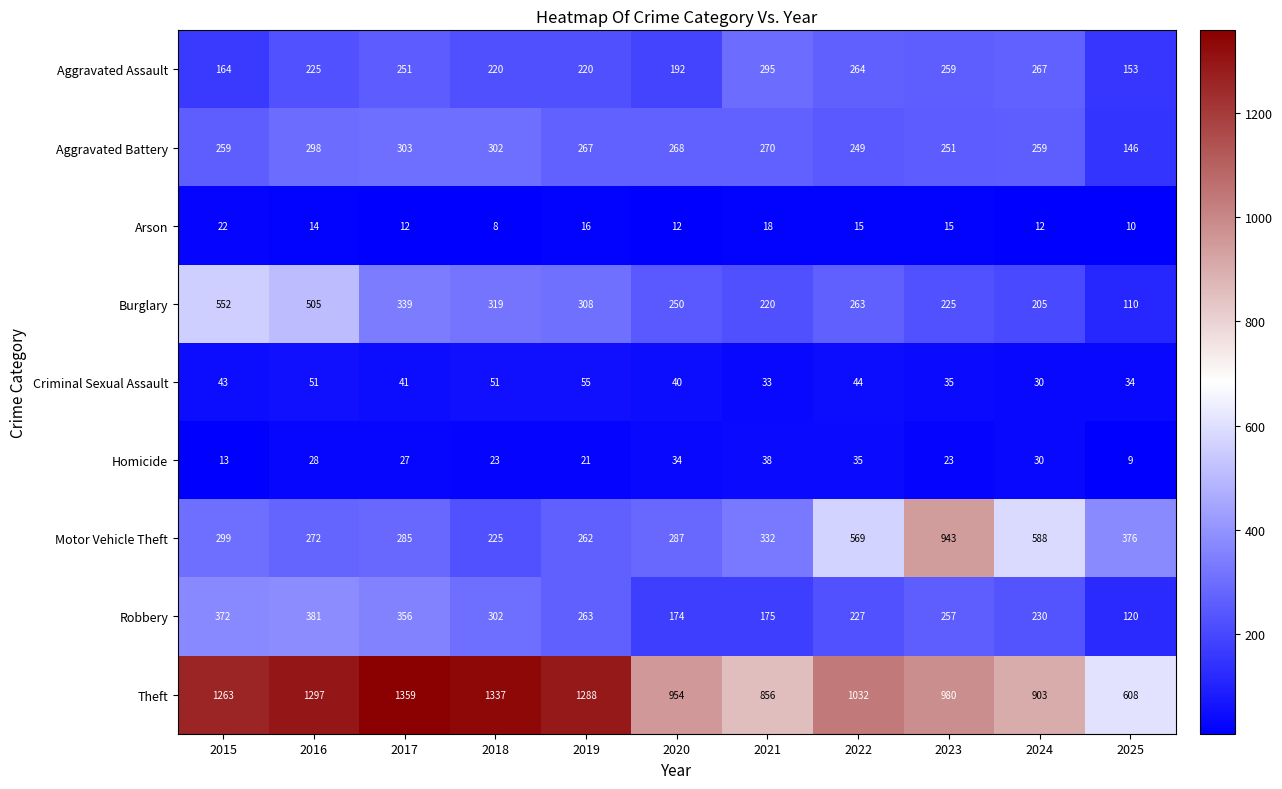

What is the difference between the Aggravated Assault values at 2016 and 2017?

26